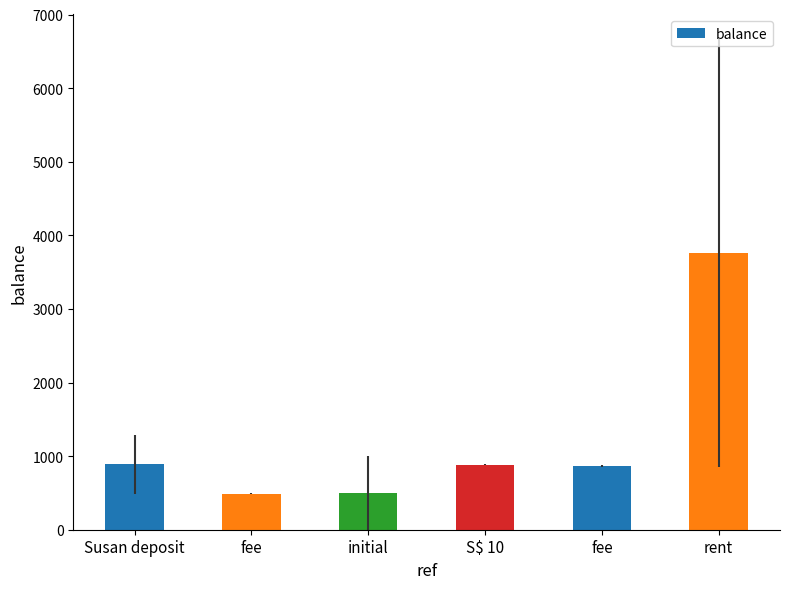

Is it true that the value at fee is 440.9?

False